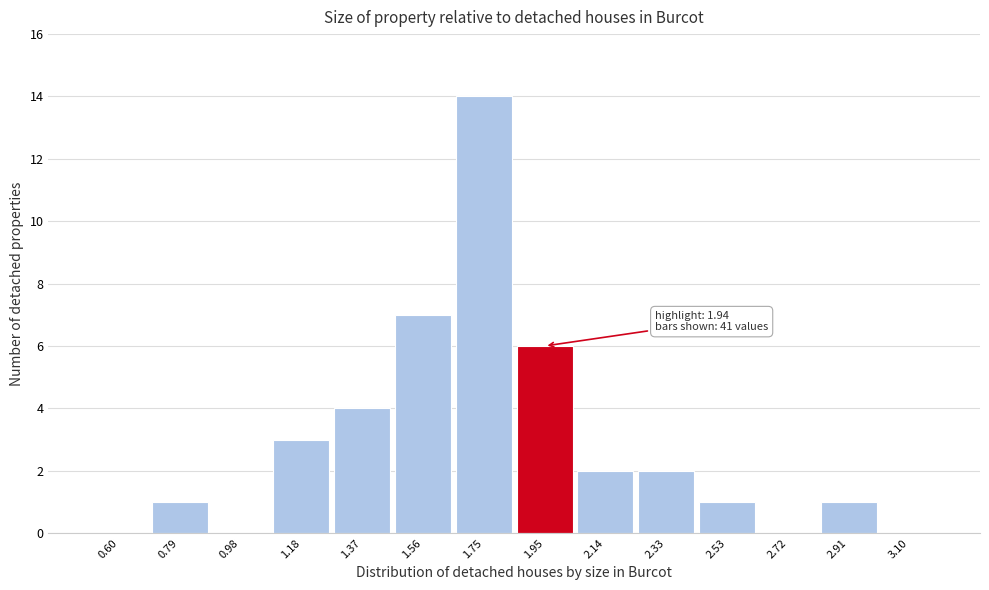

Which range on the x-axis has the tallest bar?

1.66 to 1.86